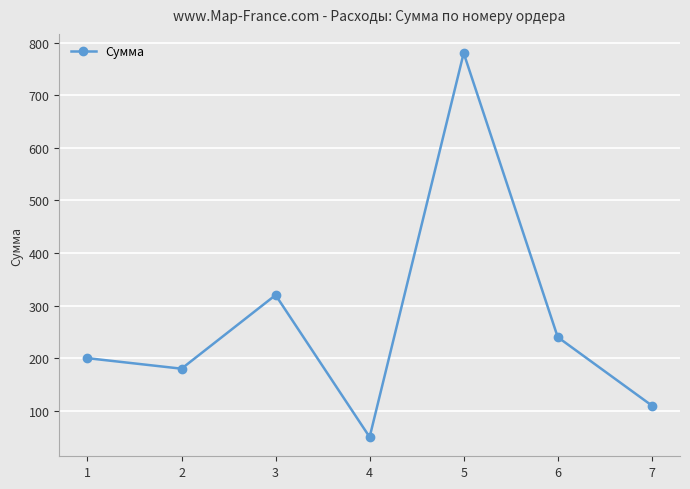

True or false: there are more than 2 points higher than both neighbors.

False